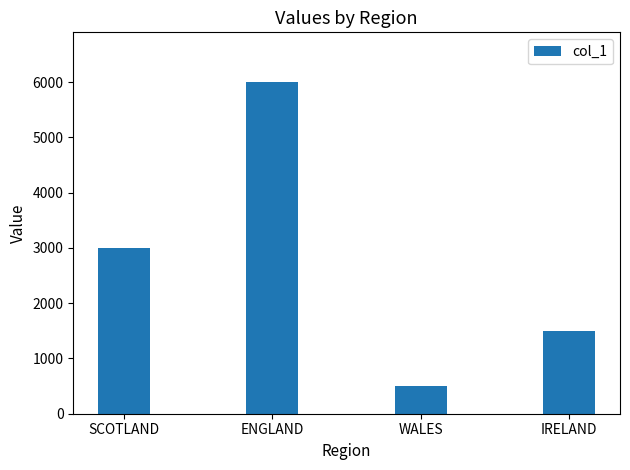

How many bars are there in total?

4